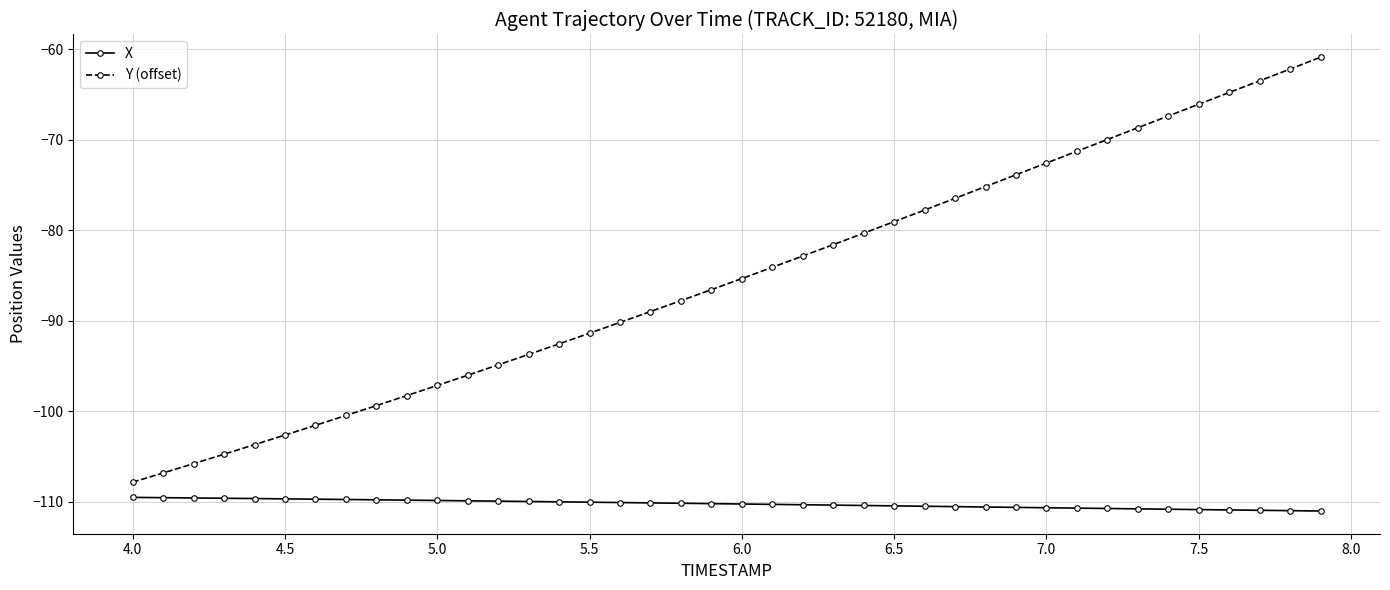

What is the value of the Y (offset) point at the 40th from the left?

-60.8